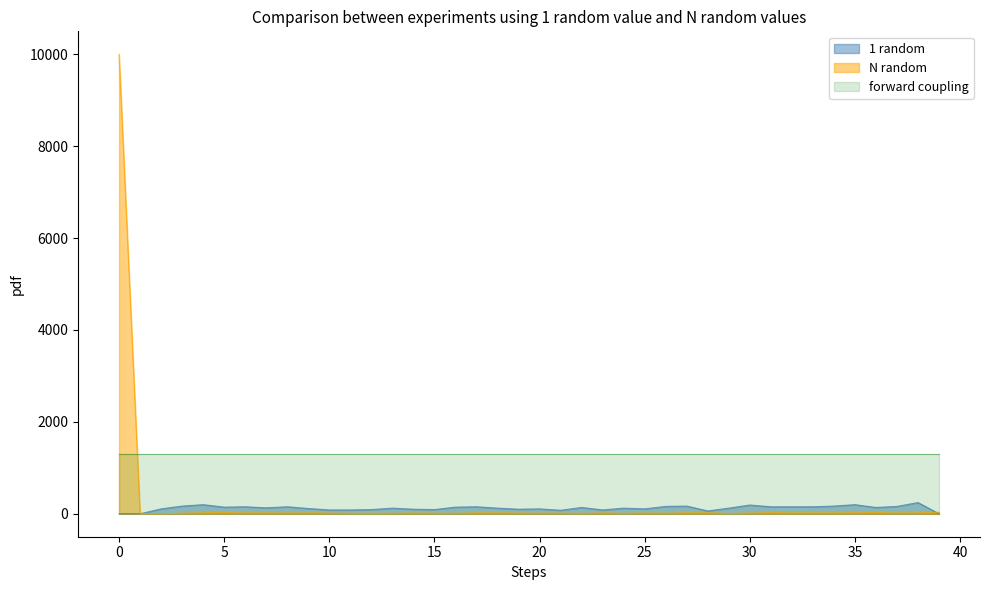

What is the greatest value displayed?

10000